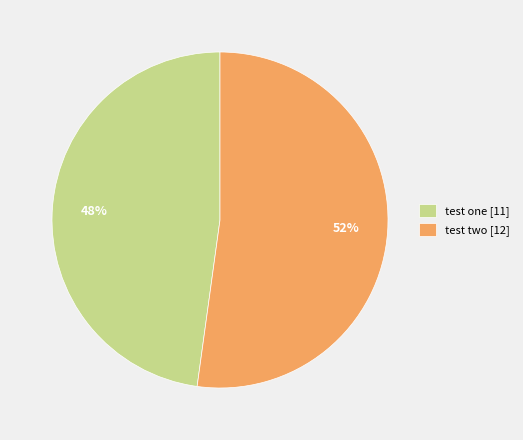

Which category has the biggest portion of the pie?

test two